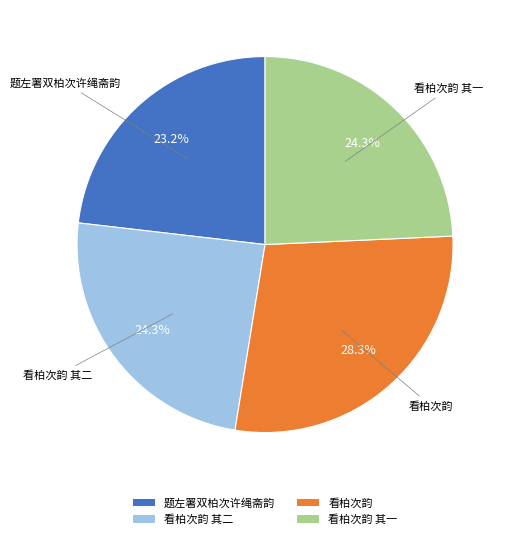

Which slice is the smallest?

题左署双柏次许绳斋韵